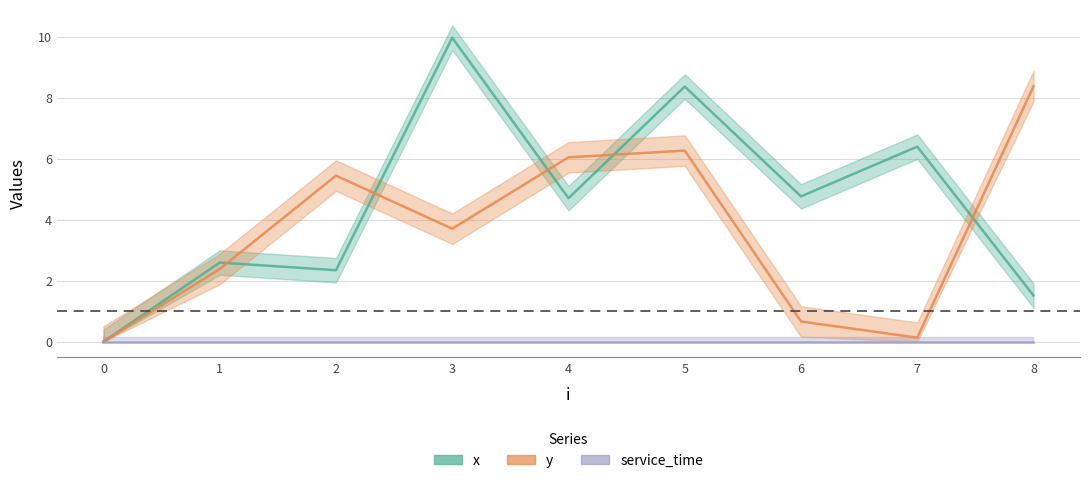

Between 0 and 8, which is larger?

8